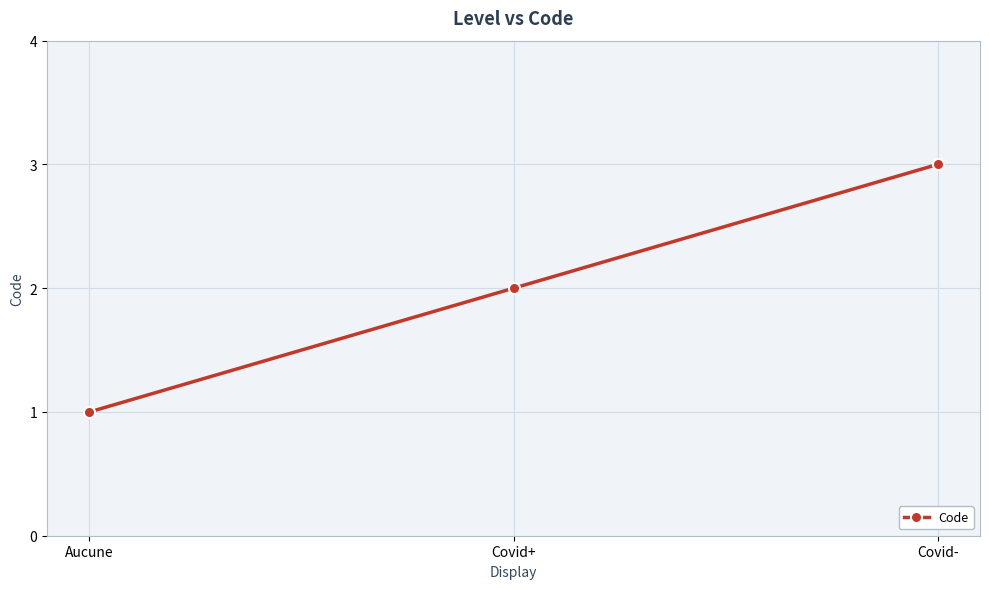

Reading left to right, what are all the values shown in this chart?

1	2	3